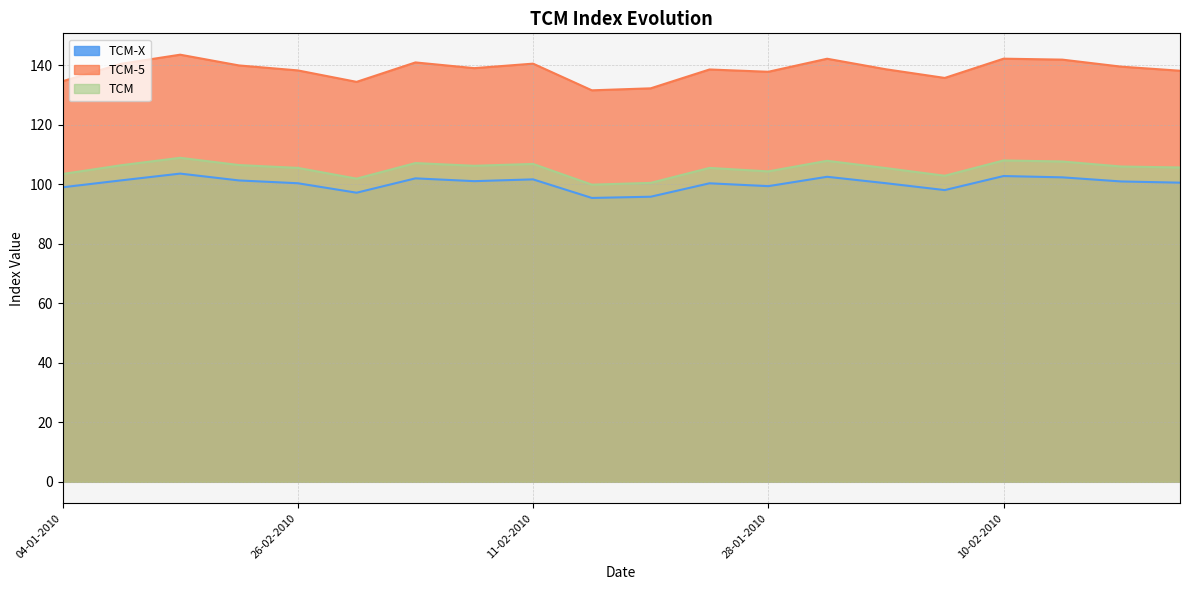

True or false: TCM-5 has more than 0 interior local peaks.

True